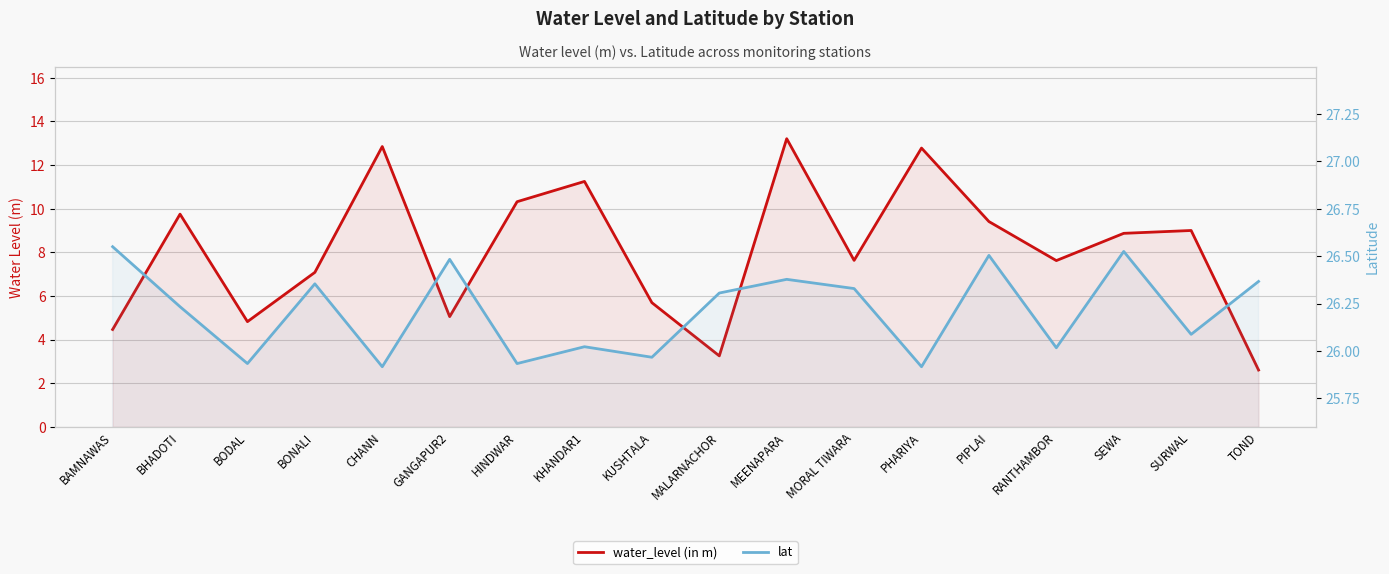

How many interior local peaks does the water_level (in m) series have?

6